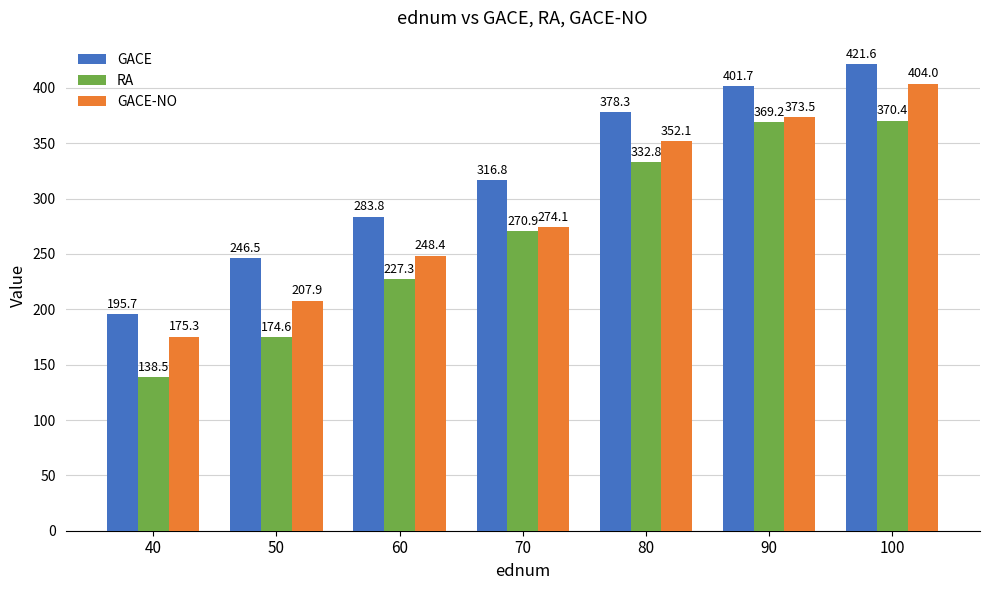

Which label corresponds to the smallest value in the chart?

40